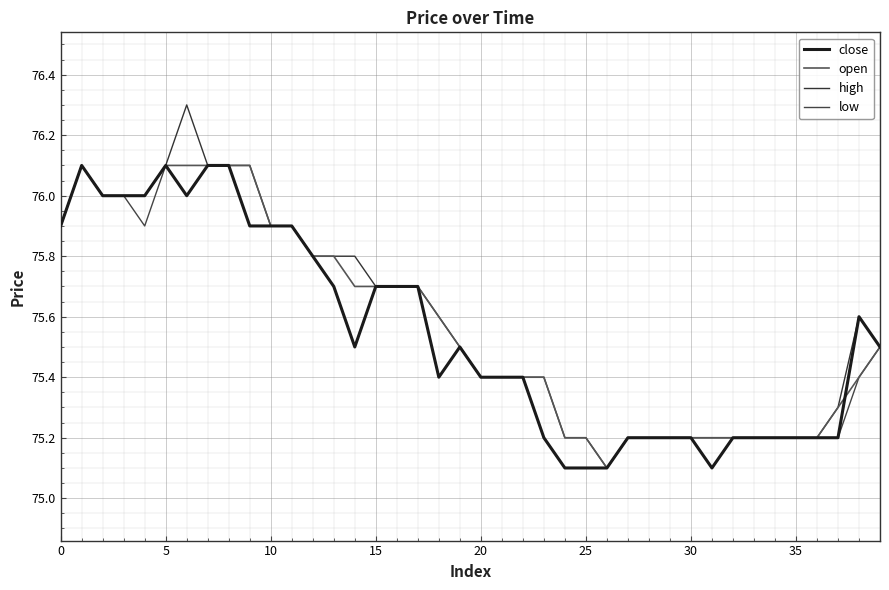

True or false: low and close cross at least once.

False